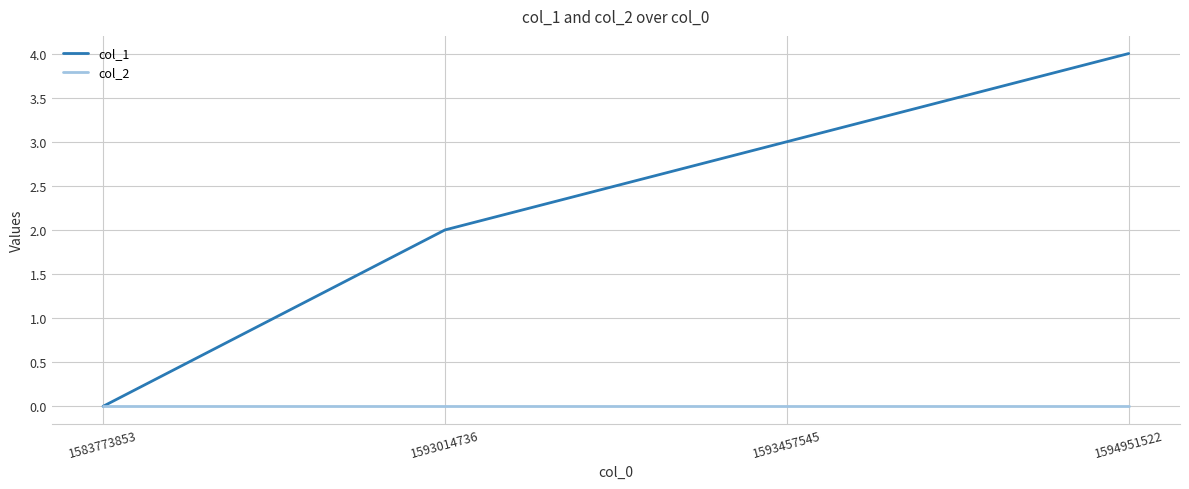

Rank the categories by col_1 value from lowest to highest.

1583773853, 1593014736, 1593457545, 1594951522